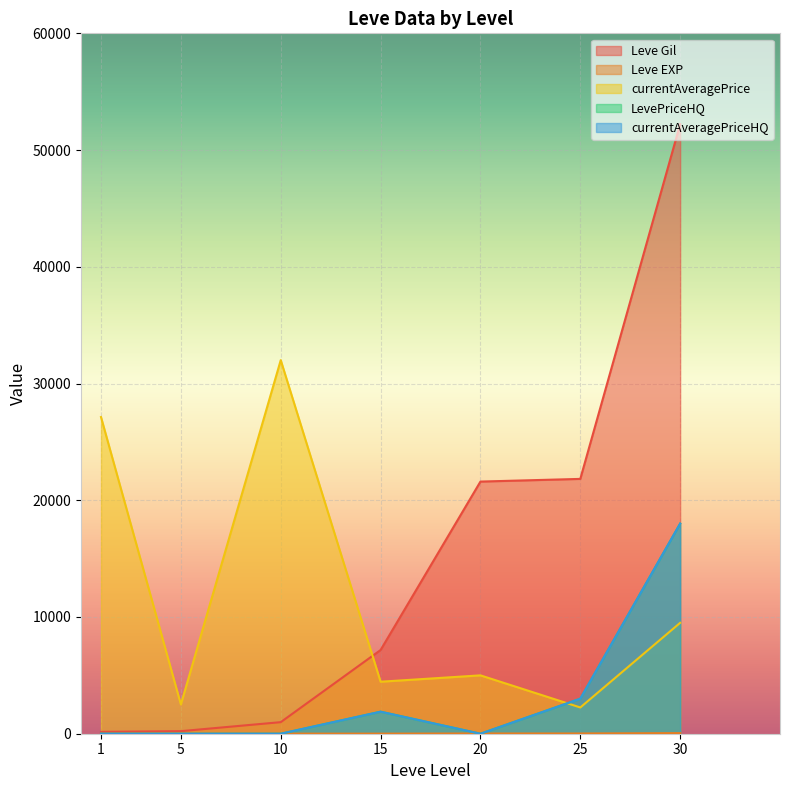

Is it true that currentAveragePriceHQ equals 3034 at 15?

False